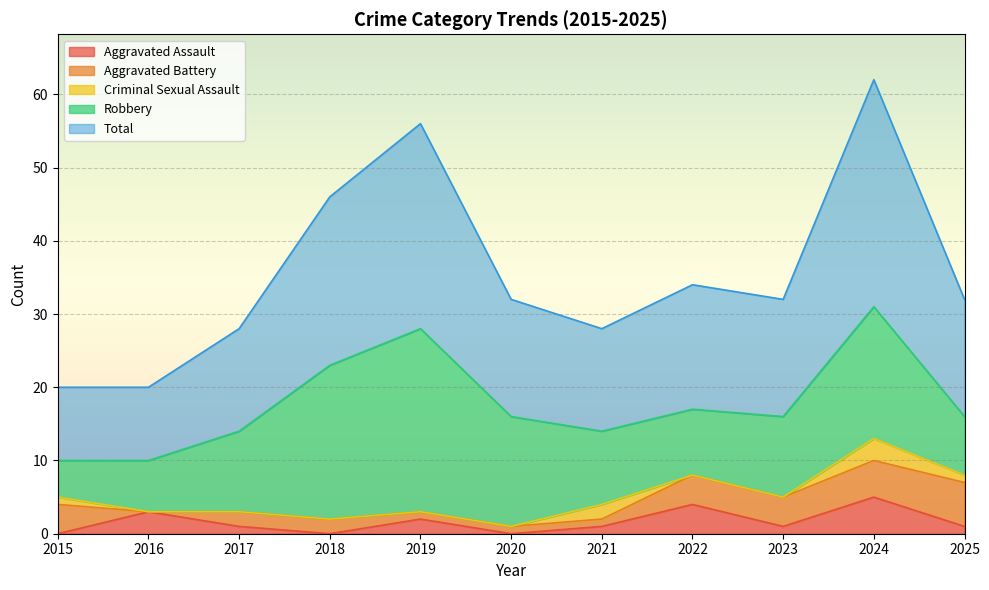

Is it true that Aggravated Assault equals 2 at 2015?

False